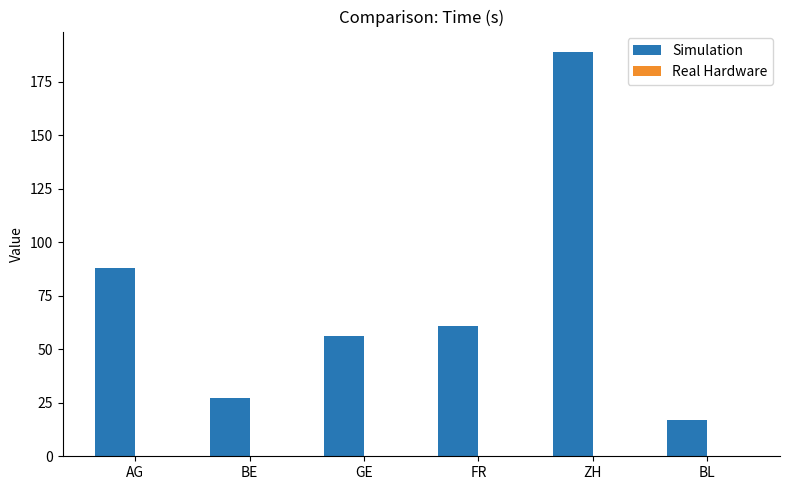

At which category does the chart reach its peak across all series?

ZH